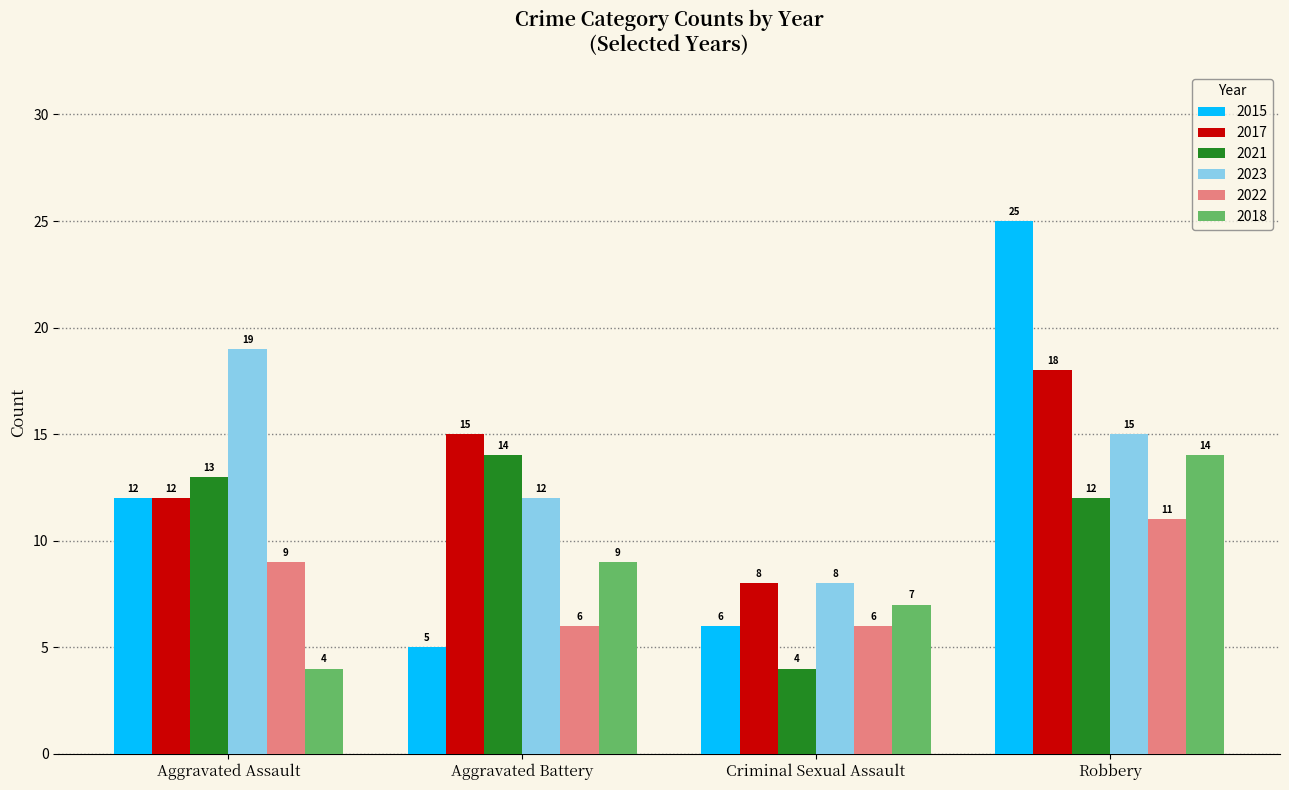

What is the total value across all series at Aggravated Assault?

69